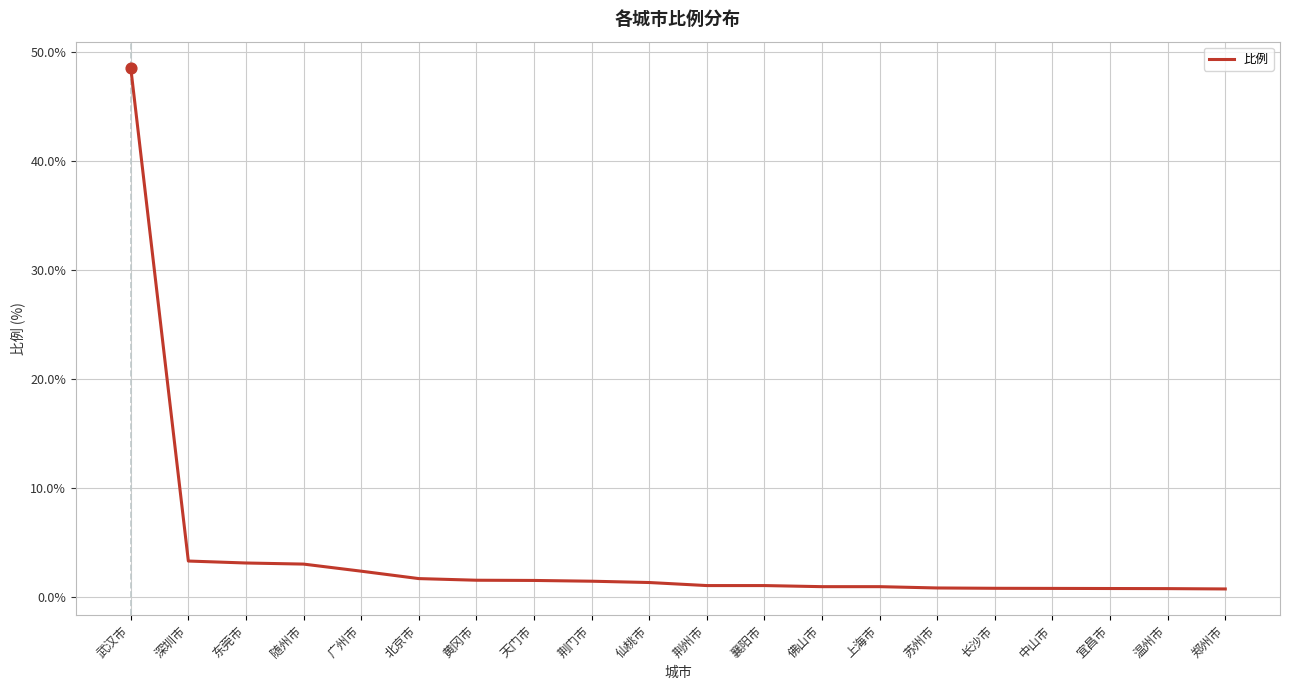

What is the ratio of the value at 广州市 to the value at 北京市?

1.4